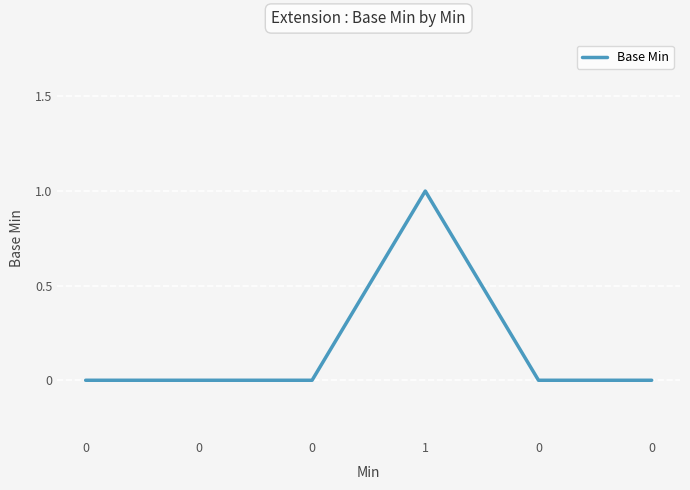

Does the chart display data point markers on the line(s)?

No